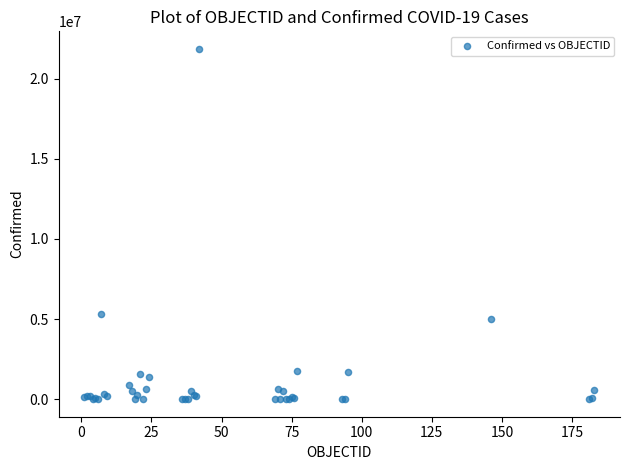

What Y value in the scatter plot is closest to 10925880?

5293989